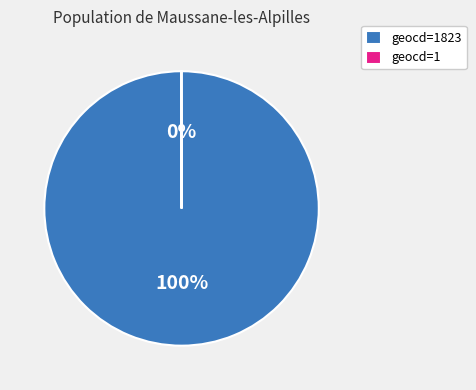

To the nearest percent, what is the average slice percentage?

50%